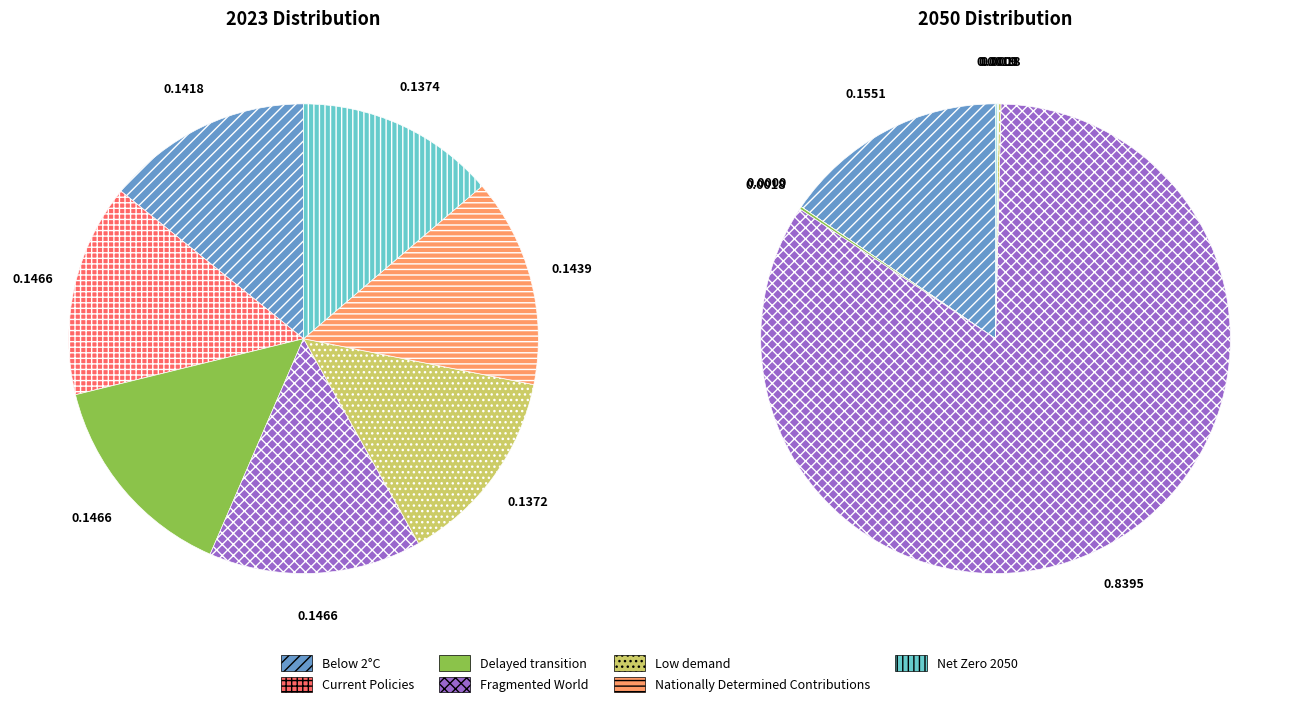

To the nearest percent, what percentage of the pie is 3?

15%